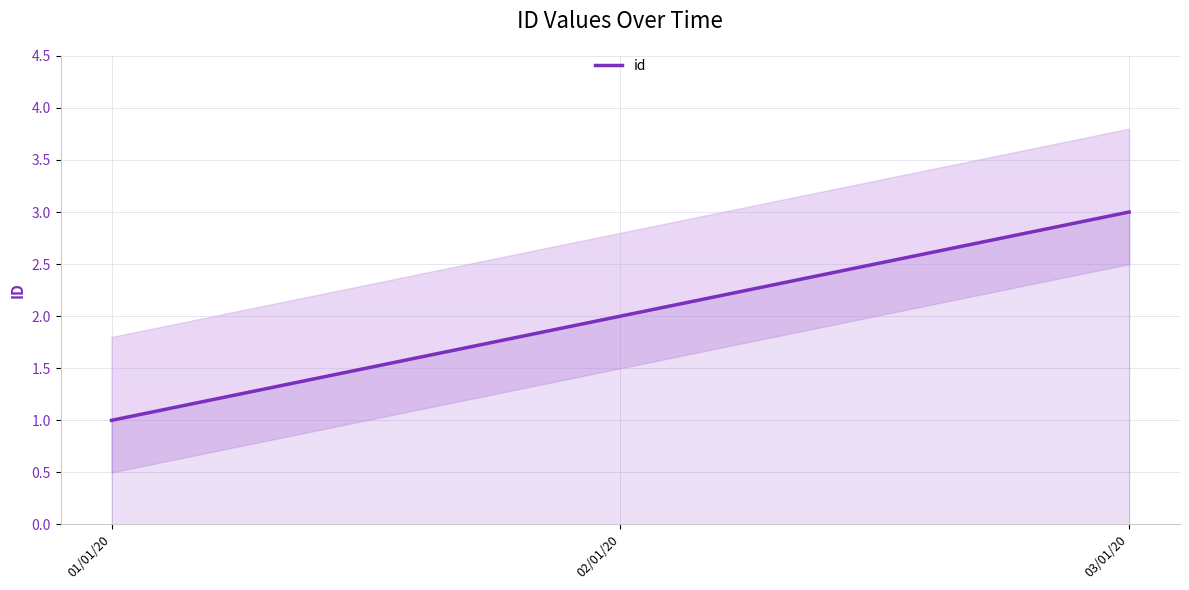

What value does the data have at 01/01/20?

1